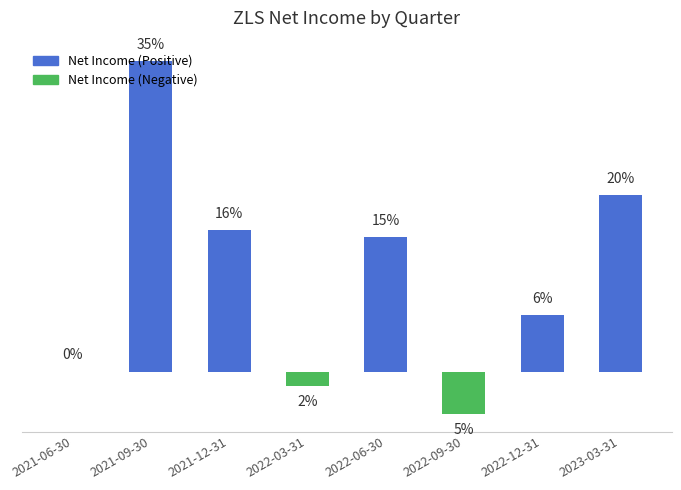

Count the number of categories in the chart.

8